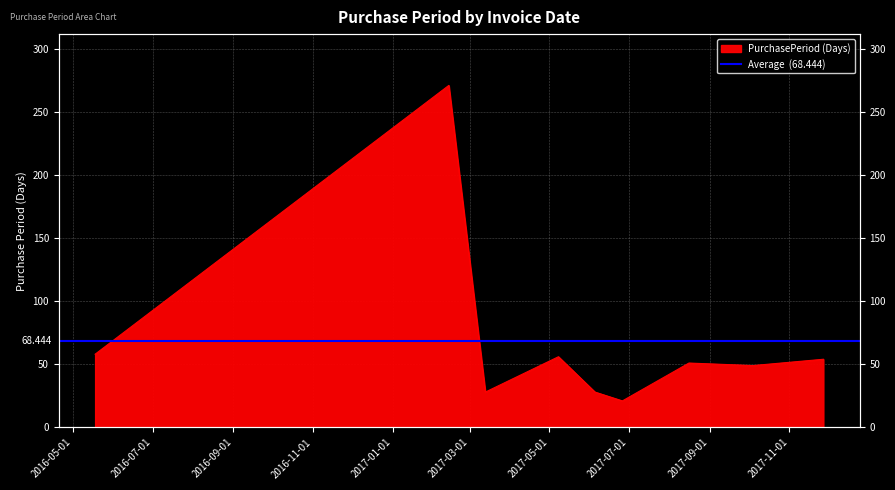

Where is the data nearest to the value 146?

2016-05-18